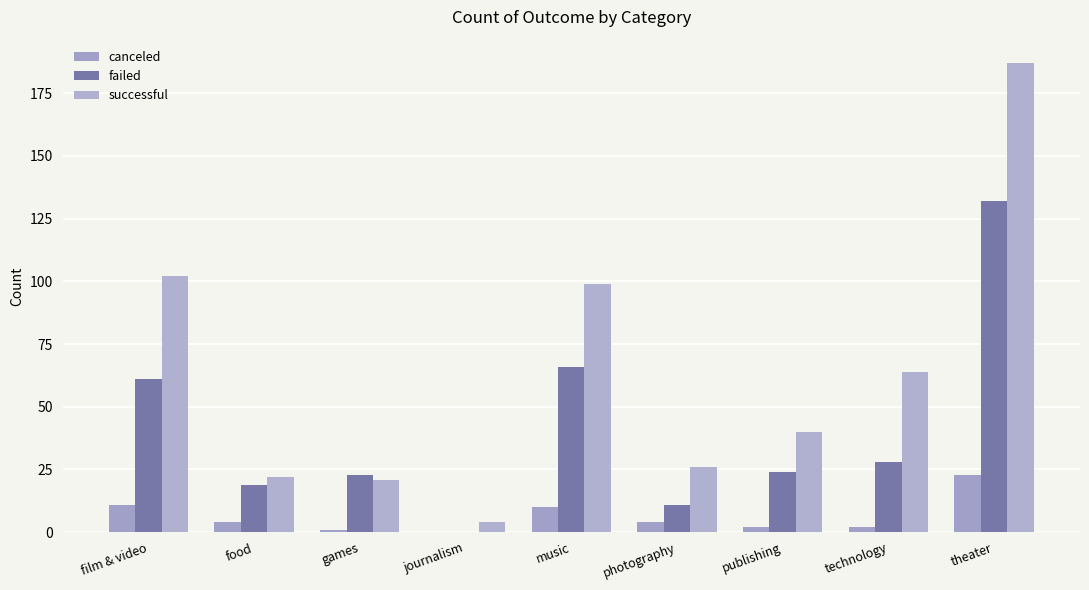

Where does the failed series first go above 24?

film & video